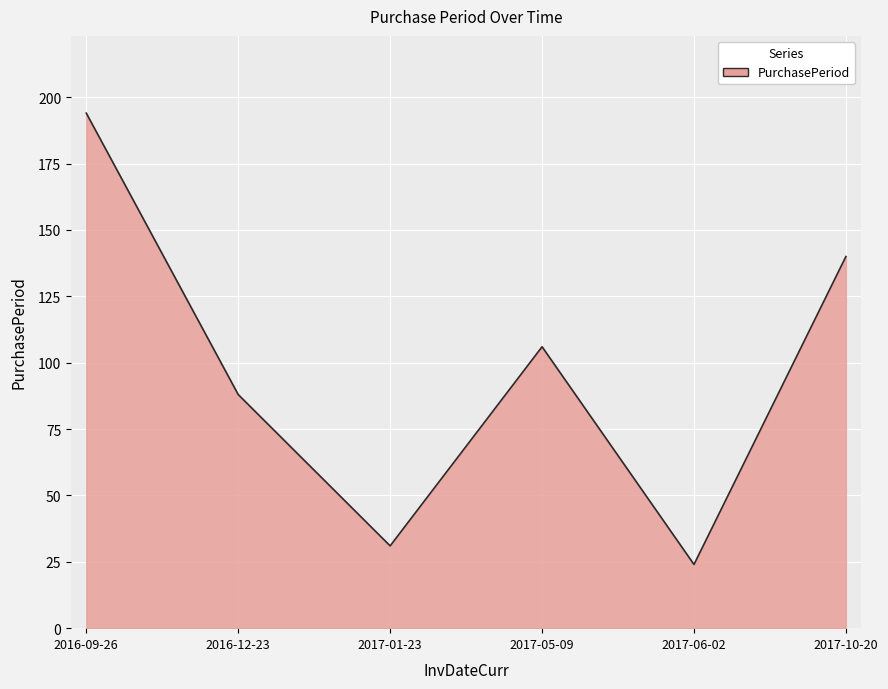

What is the difference between the values at 2016-09-26 and 2017-06-02?

170